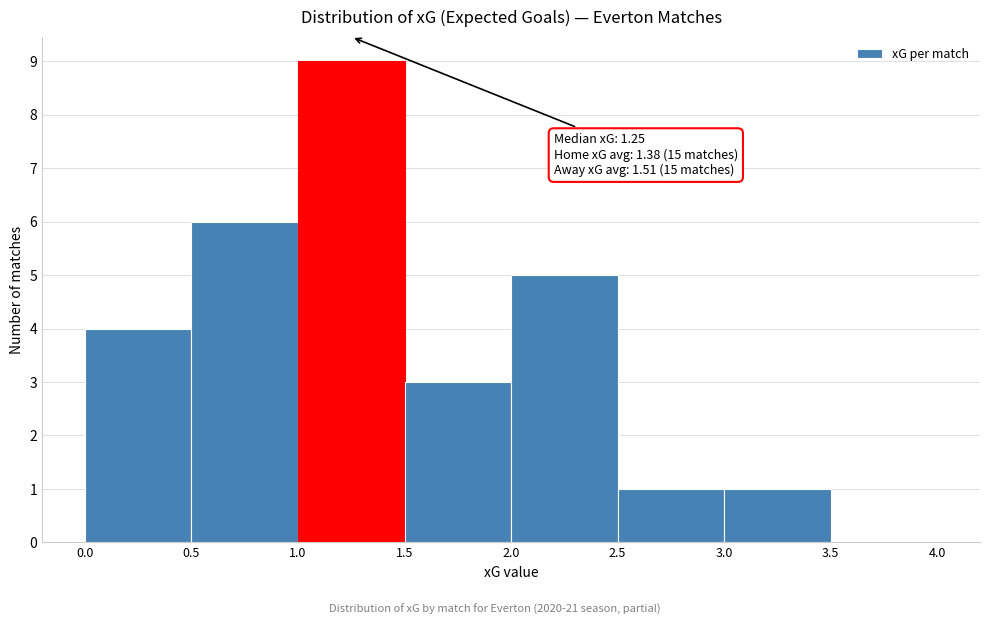

Which range on the x-axis has the tallest bar?

1.0 to 1.5